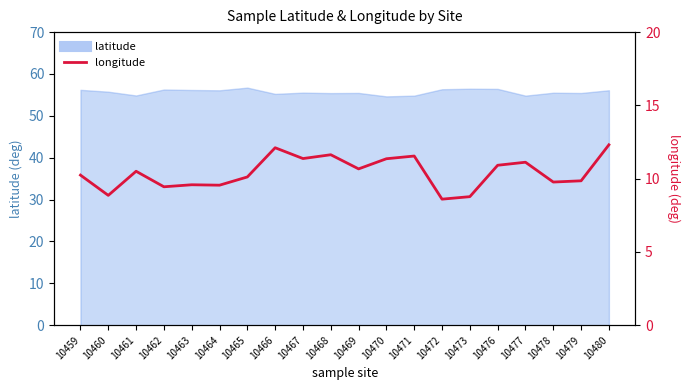

Is it true that the value at 10476 is 10.9?

True